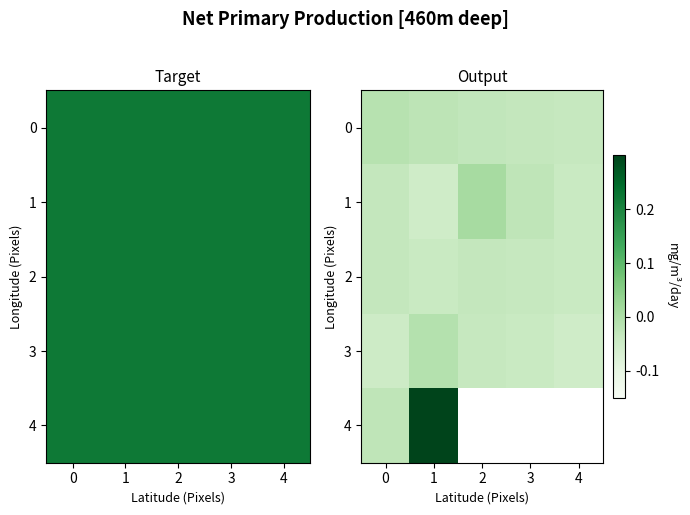

Rank the series by their maximum value, from lowest to highest.

2, 0, 3, 1, 4